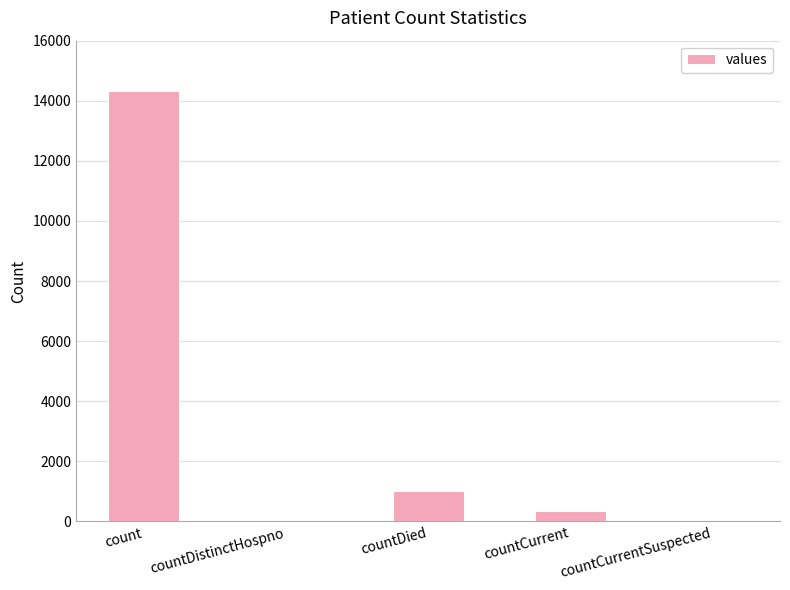

True or false: the data shows 334 at countCurrent.

True